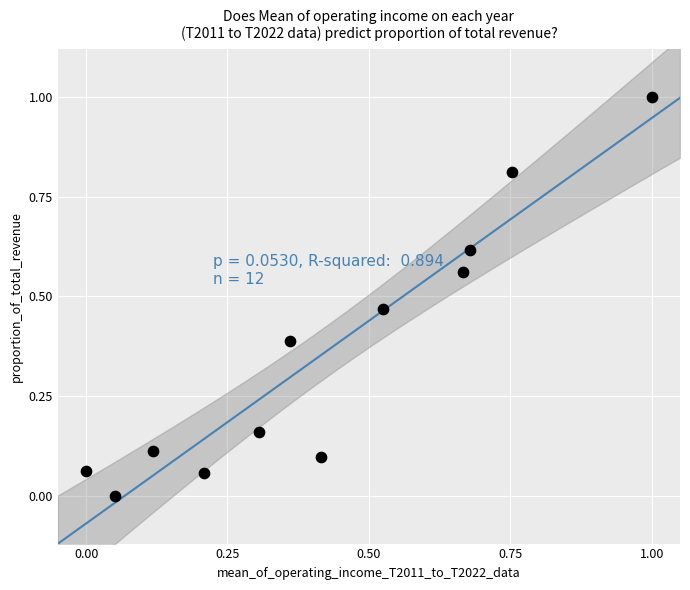

What is the average Y value?

0.4